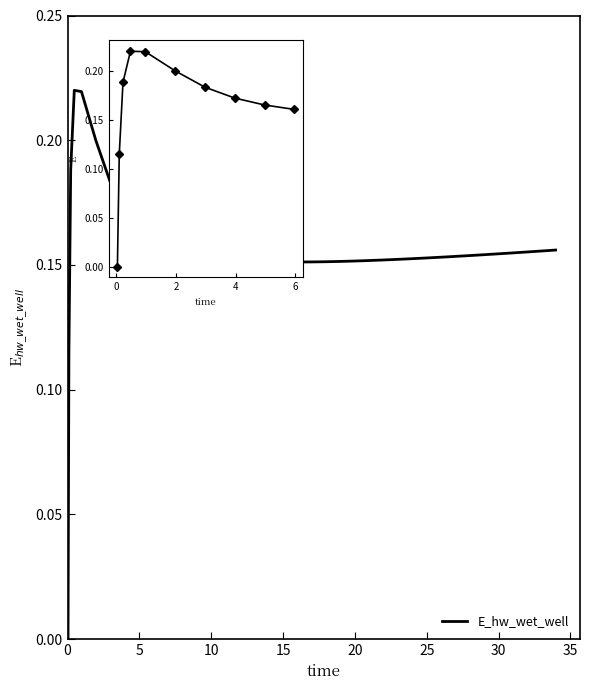

Is this an area chart (filled region under the line)?

No